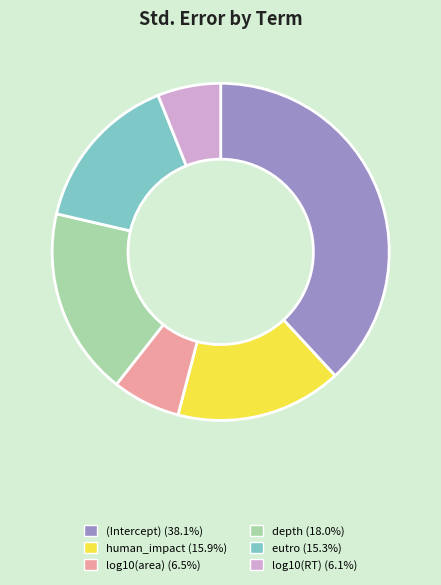

Does any single category account for the majority?

No